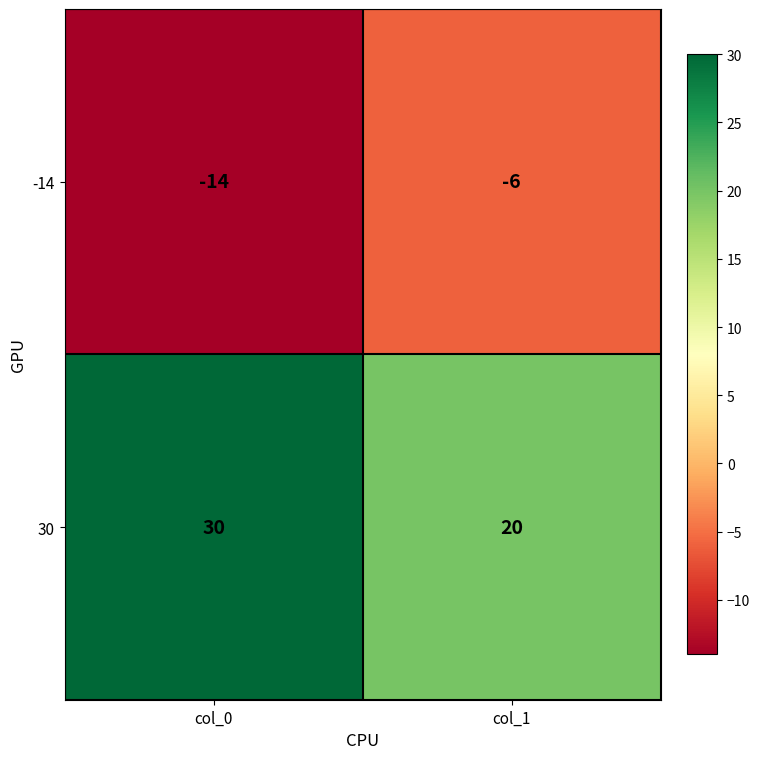

Reading left to right, what are all the values shown in this chart?

-14: -14	-6
30: 30	20